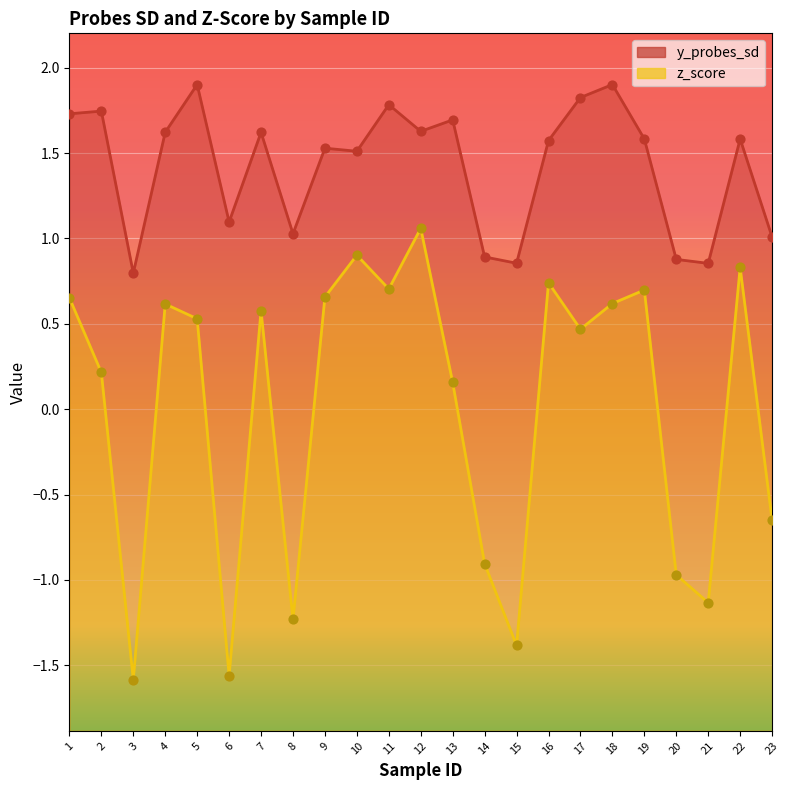

Which series reaches the minimum Y coordinate?

z_score